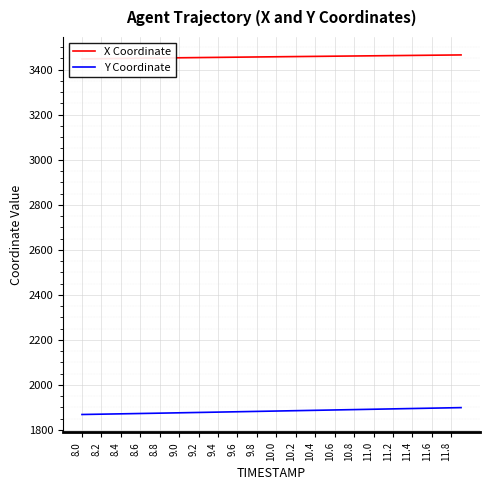

What is the minimum value for Y Coordinate?

1868.8